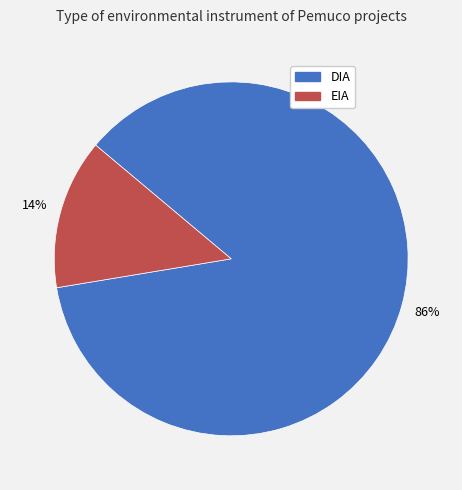

Which slice represents more than half of the pie?

DIA